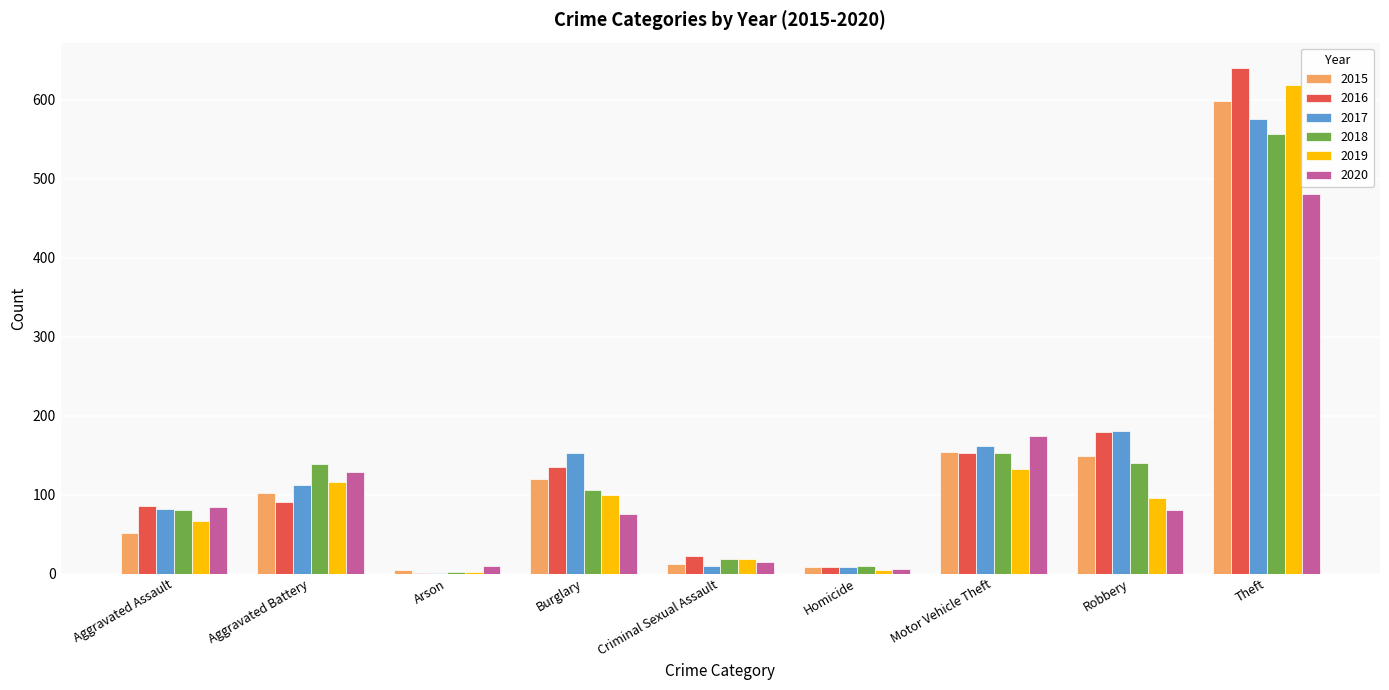

What is the difference between the 2016 values at Theft and Criminal Sexual Assault?

618